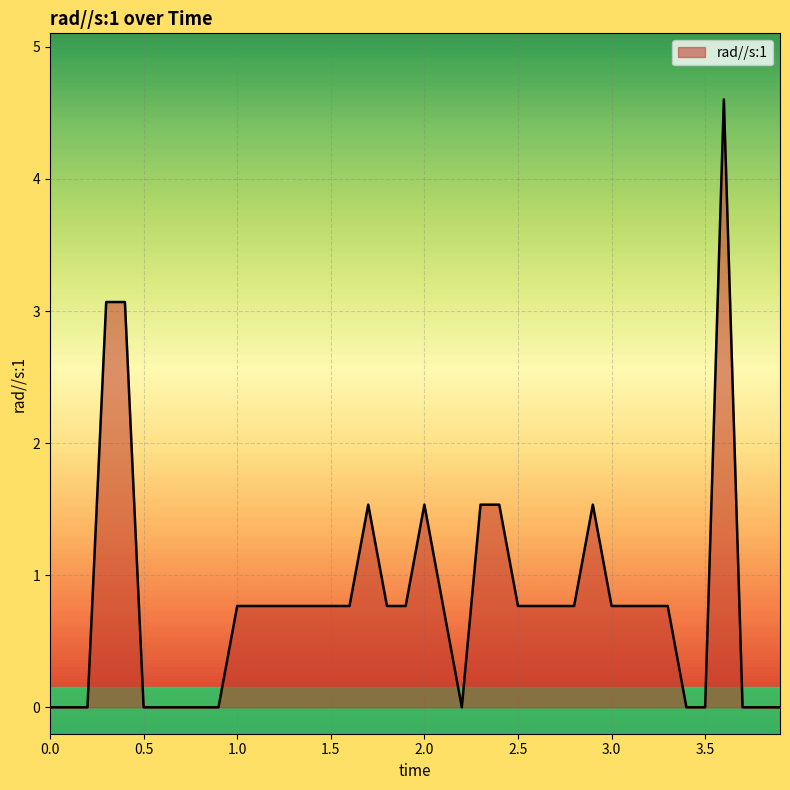

What is the greatest value displayed?

4.6